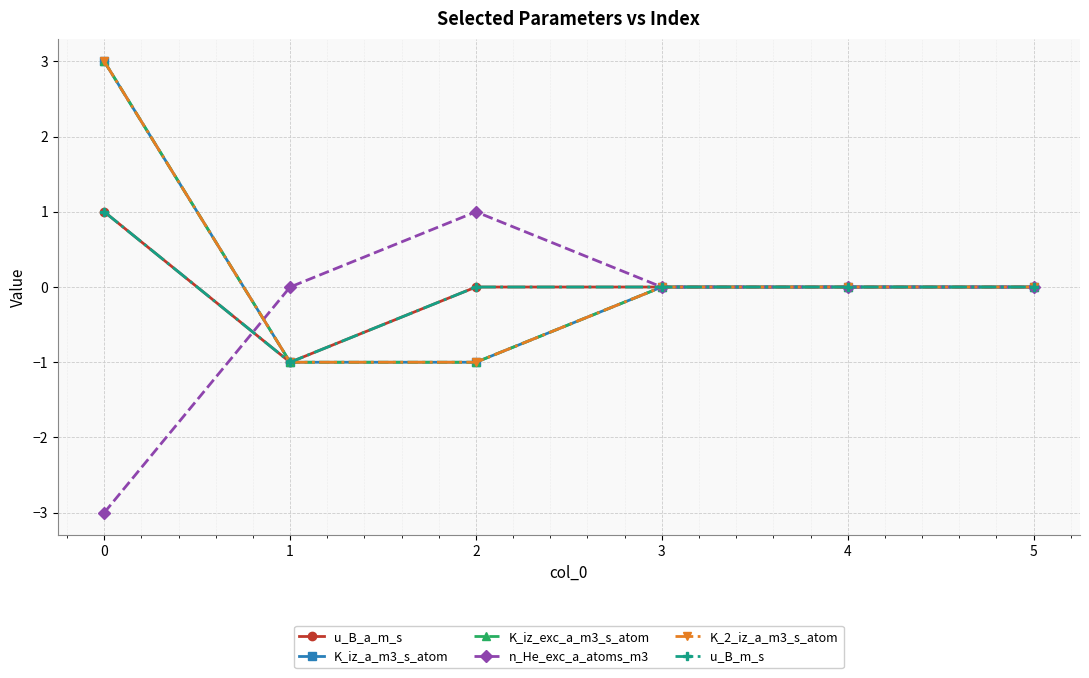

List the series in order of their peak value, highest first.

K_iz_a_m3_s_atom, K_iz_exc_a_m3_s_atom, K_2_iz_a_m3_s_atom, u_B_a_m_s, n_He_exc_a_atoms_m3, u_B_m_s